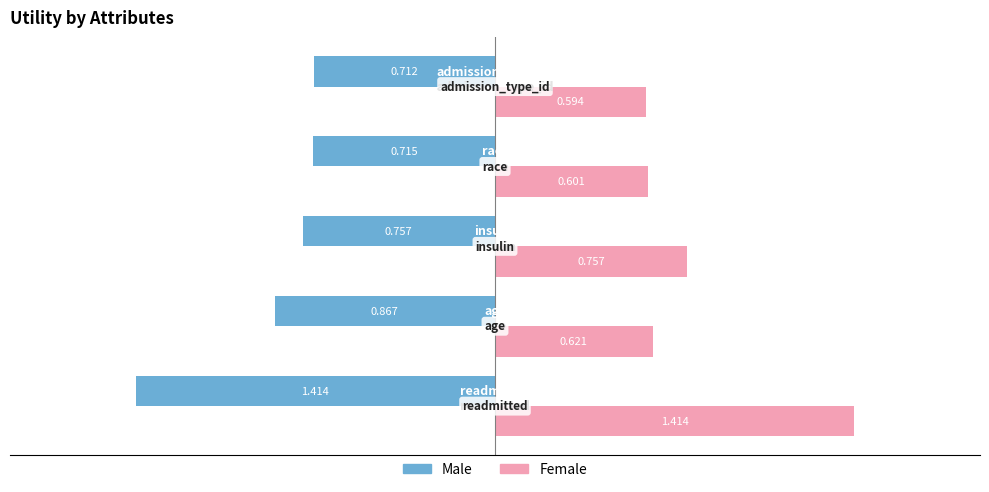

Which series has the largest total across all categories?

Female